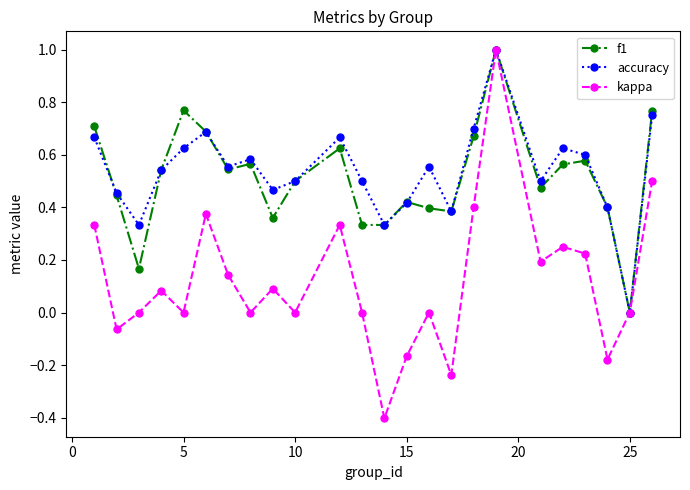

Which series has the largest range (max minus min)?

kappa